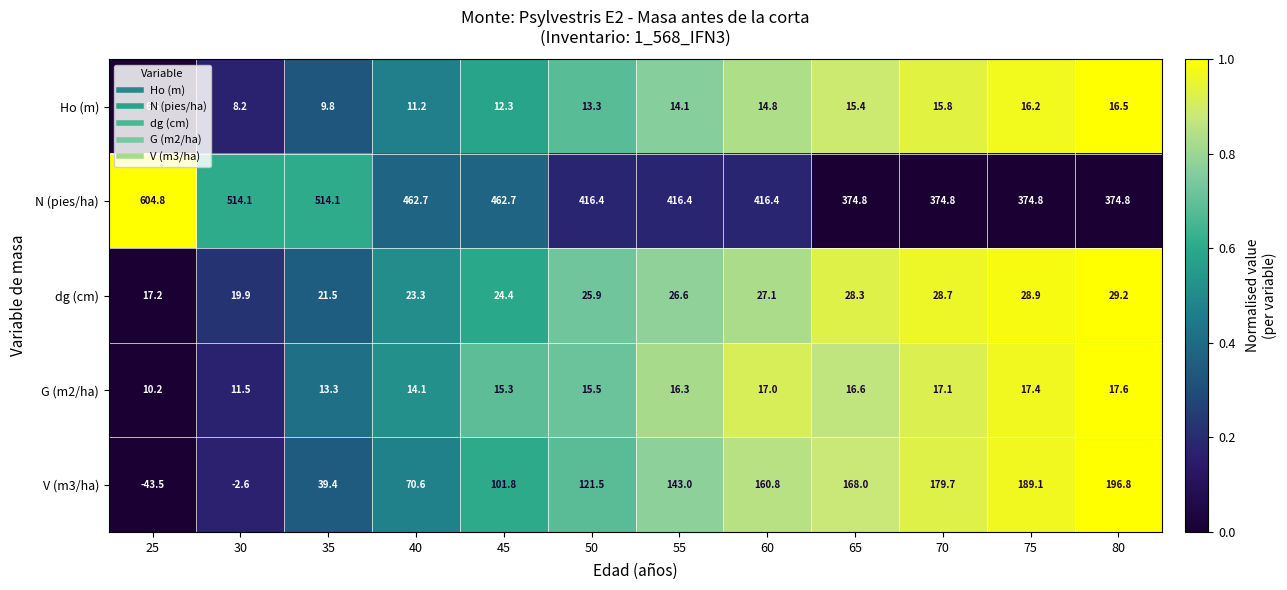

How many data points in Ho (m) are above 14?

6